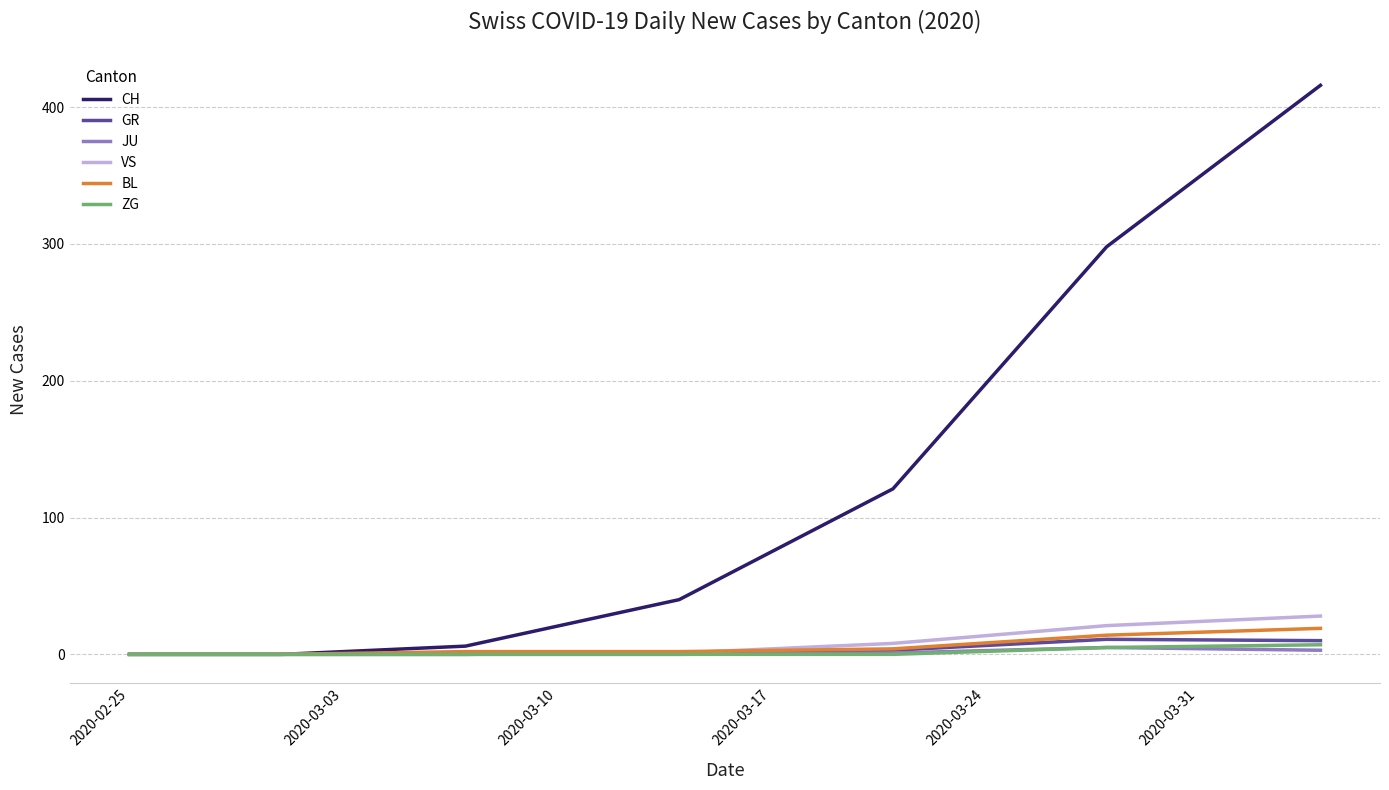

What is the greatest value displayed?

416